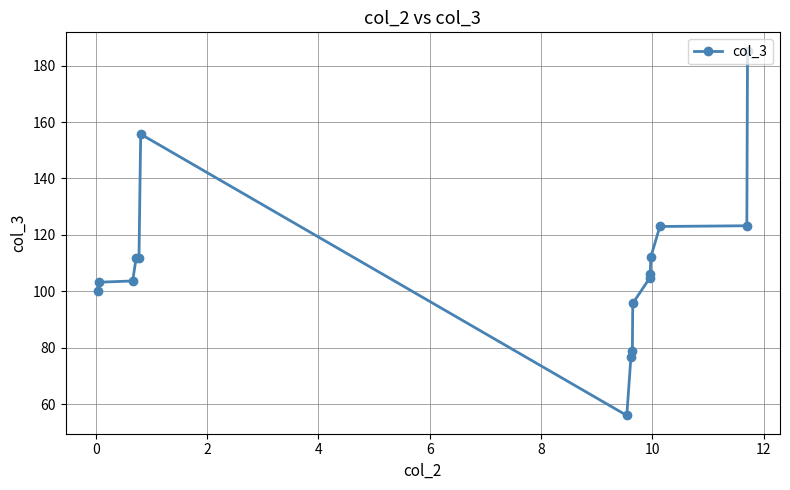

What is the maximum value shown in the chart?

185.3